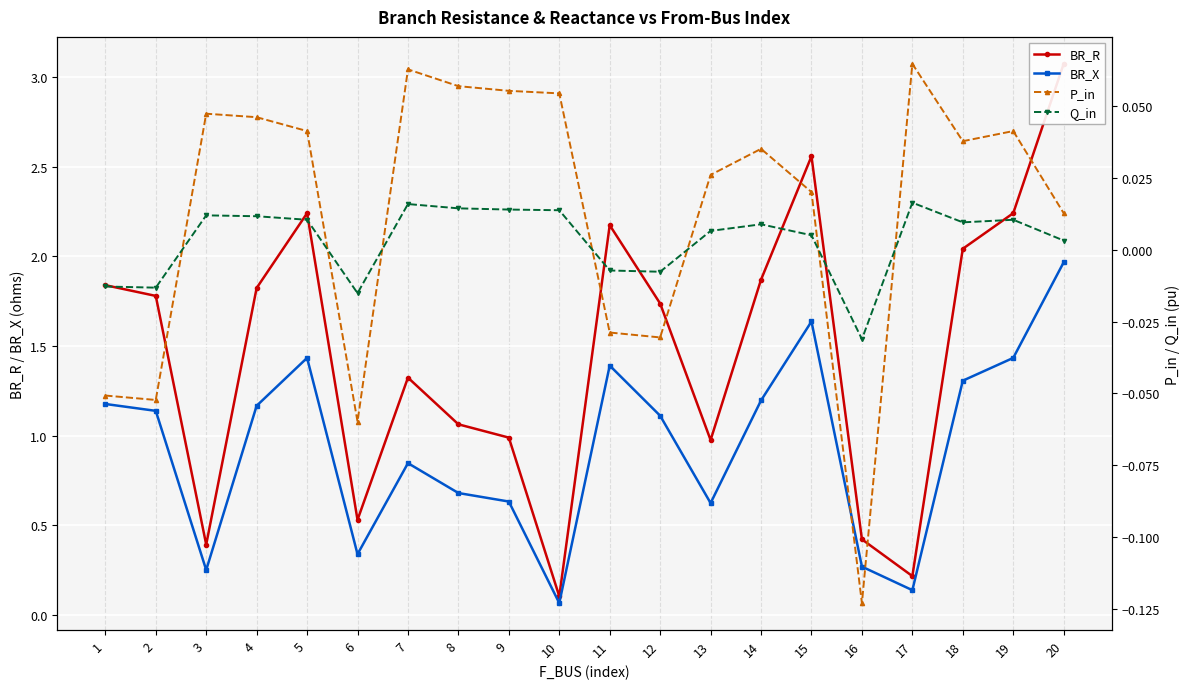

Reading left to right, extract all data points from this chart.

BR_R: 1.8	1.8	0.4	1.8	2.2	0.5	1.3	1.1	1.0	0.1	2.2	1.7	1.0	1.9	2.6	0.4	0.2	2.0	2.2	3.1
BR_X: 1.2	1.1	0.3	1.2	1.4	0.3	0.8	0.7	0.6	0.1	1.4	1.1	0.6	1.2	1.6	0.3	0.1	1.3	1.4	2.0
P_in: -0.1	-0.1	0.0	0.0	0.0	-0.1	0.1	0.1	0.1	0.1	-0.0	-0.0	0.0	0.0	0.0	-0.1	0.1	0.0	0.0	0.0
Q_in: -0.0	-0.0	0.0	0.0	0.0	-0.0	0.0	0.0	0.0	0.0	-0.0	-0.0	0.0	0.0	0.0	-0.0	0.0	0.0	0.0	0.0